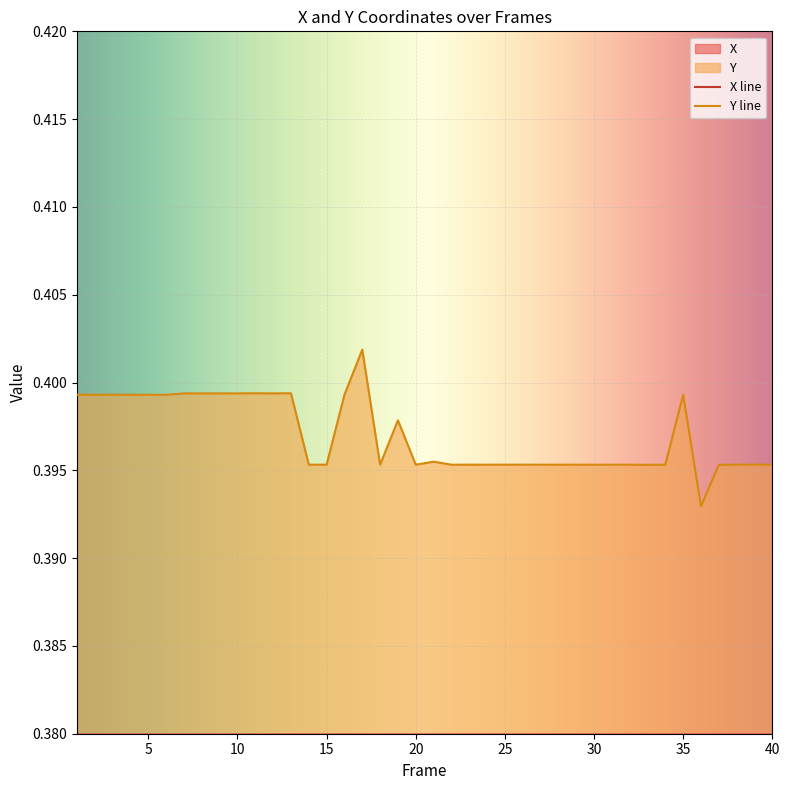

Reading right to left, list all the values displayed in this chart.

X: 0.2	0.2	0.2	0.2	0.2	0.2	0.2	0.2	0.2	0.2	0.2	0.2	0.2	0.2	0.2	0.2	0.2	0.2	0.2	0.2	0.2	0.2	0.2	0.2	0.2	0.2	0.2	0.2	0.2	0.2	0.2	0.2	0.2	0.2	0.2	0.2	0.2	0.2	0.2	0.2
Y: 0.4	0.4	0.4	0.4	0.4	0.4	0.4	0.4	0.4	0.4	0.4	0.4	0.4	0.4	0.4	0.4	0.4	0.4	0.4	0.4	0.4	0.4	0.4	0.4	0.4	0.4	0.4	0.4	0.4	0.4	0.4	0.4	0.4	0.4	0.4	0.4	0.4	0.4	0.4	0.4